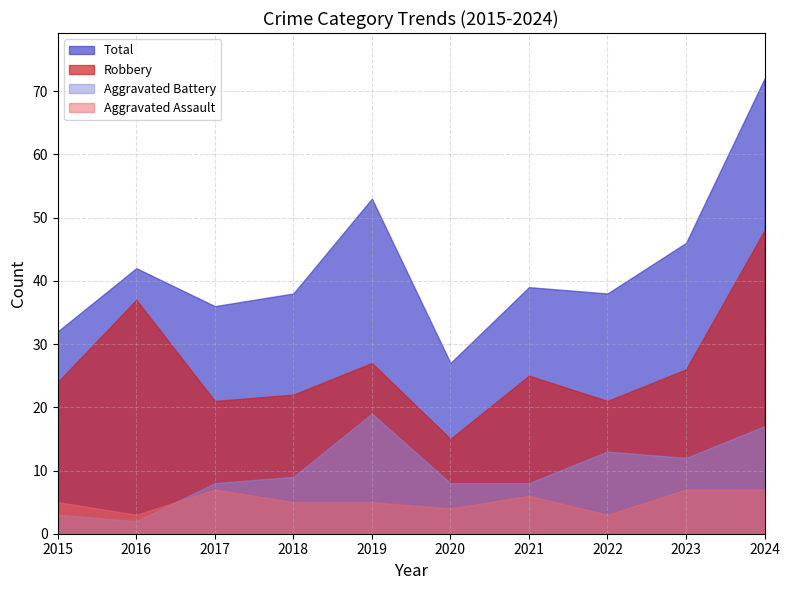

Is the value of Aggravated Assault at 2020 greater than the value of Robbery at 2023?

No